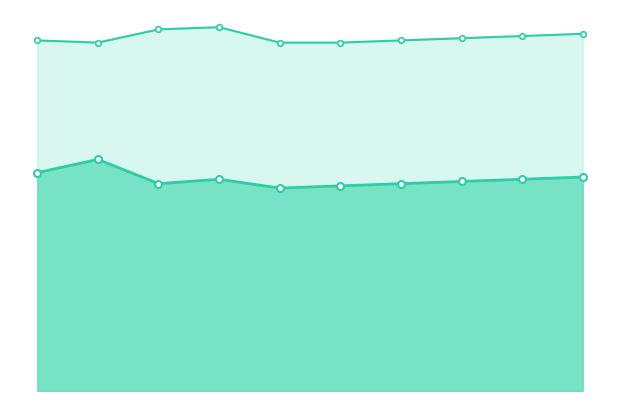

Reading left to right, what are all the values shown in this chart?

Poverty: 99	105	94	96	92	93	94	95	96	97
Poverty_Under18: 25	32	25	24	24	24	24	24	24	24
Poverty_18to65: 42	44	42	48	47	47	48	49	49	50
Poverty_Over65: 31	28	26	23	20	20	21	21	22	23
JobsTotal: 159	158	164	165	158	158	159	160	161	162